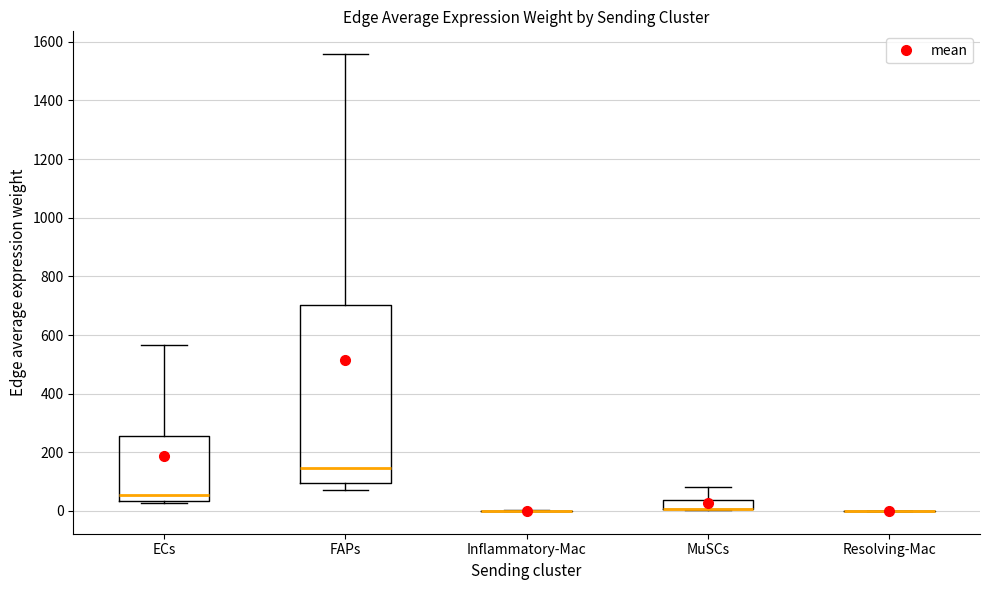

Reading left to right, read every box against the y-axis: the position of its median line, the range the box covers, and the ends of its whiskers. The values are not printed on the chart, so give them approximately, as read against the axis.

ECs: median 60, box 40 to 260, whiskers 20 to 560
FAPs: median 140, box 100 to 700, whiskers 80 to 1560
Inflammatory-Mac: box collapsed to a line at 0, whiskers 0 to 0
MuSCs: median 0 (drawn on the box's lower edge), box 0 to 40, whiskers 0 to 80
Resolving-Mac: box collapsed to a line at 0, whiskers 0 to 0